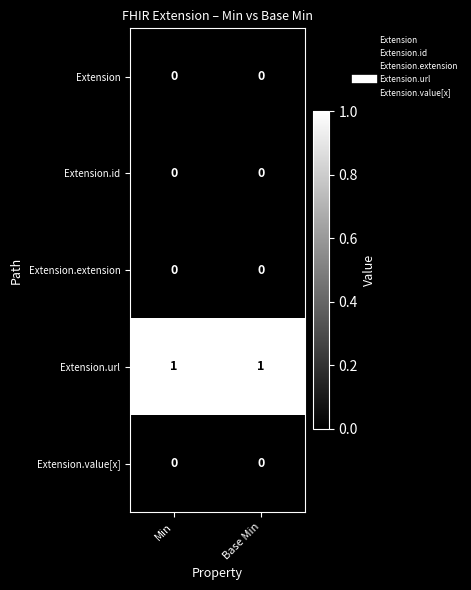

Is it true that Extension.value[x] equals 0 at Min?

True